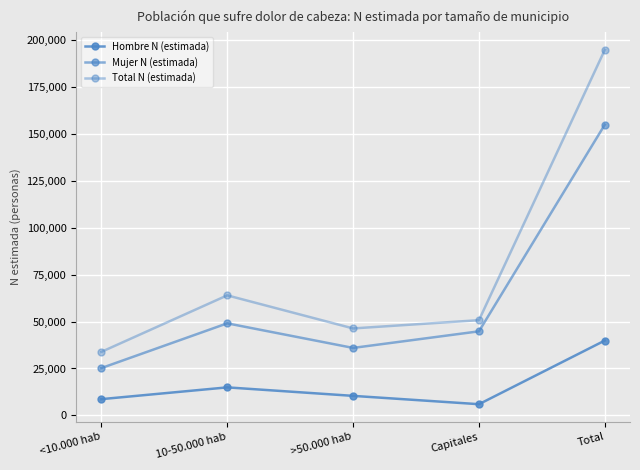

True or false: Mujer N (estimada) and Hombre N (estimada) intersect in this chart.

False